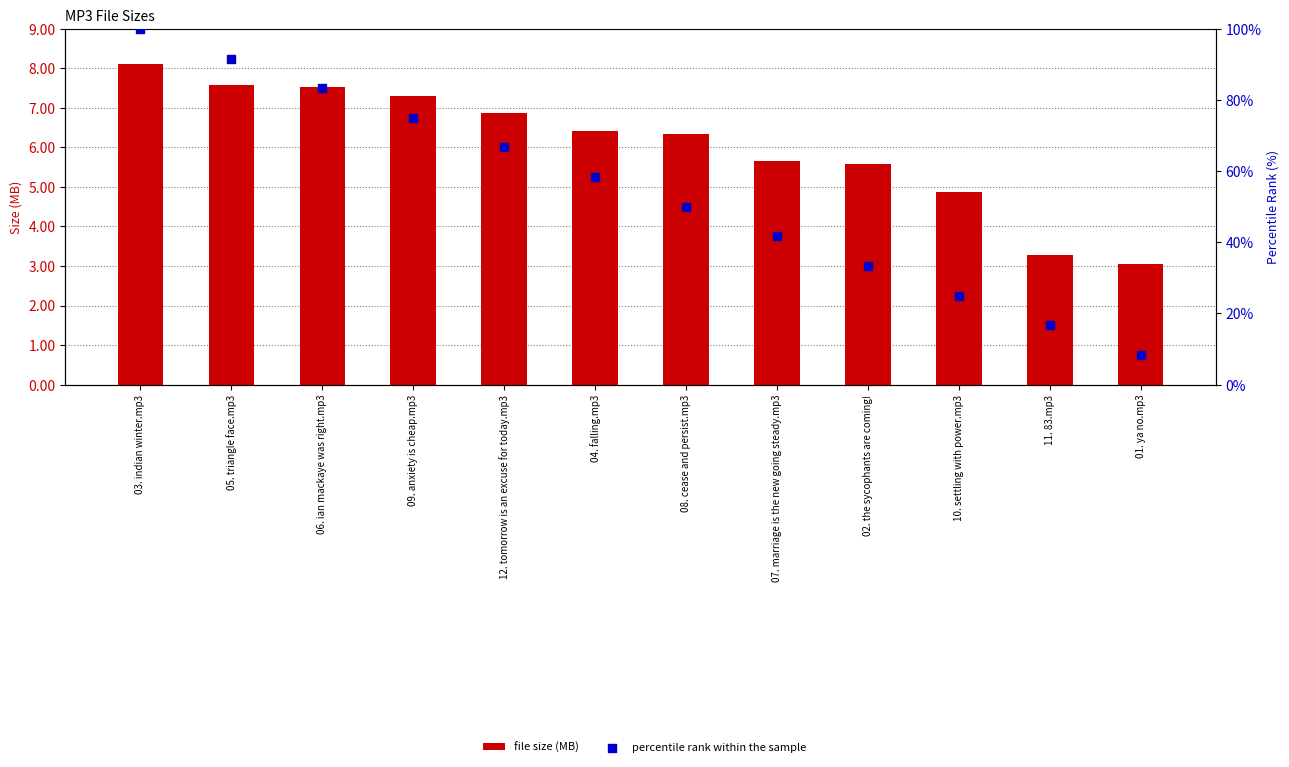

At how many categories does at least one series exceed 18?

10